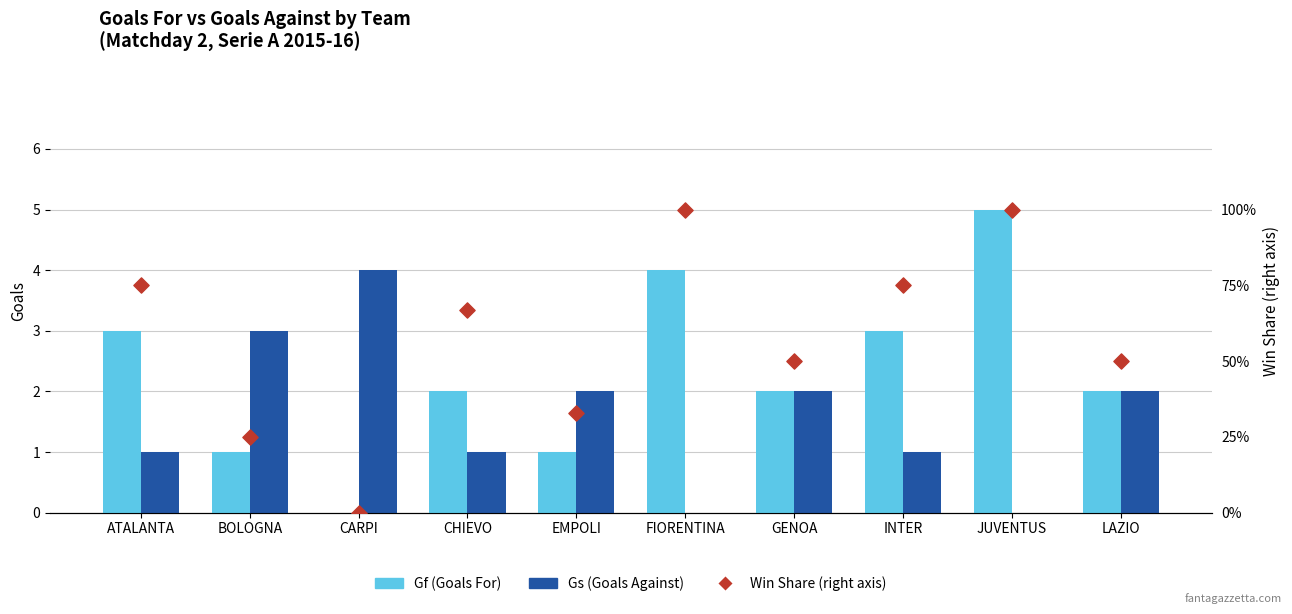

Which series has the largest Y range (max minus min)?

Gf (Goals For)